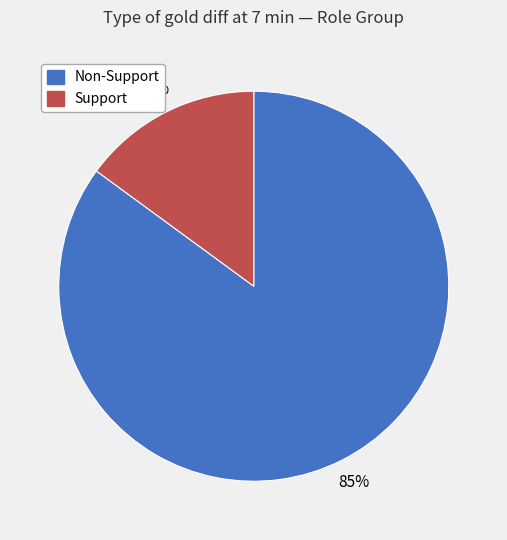

Is there any slice that represents more than half of the pie?

Yes